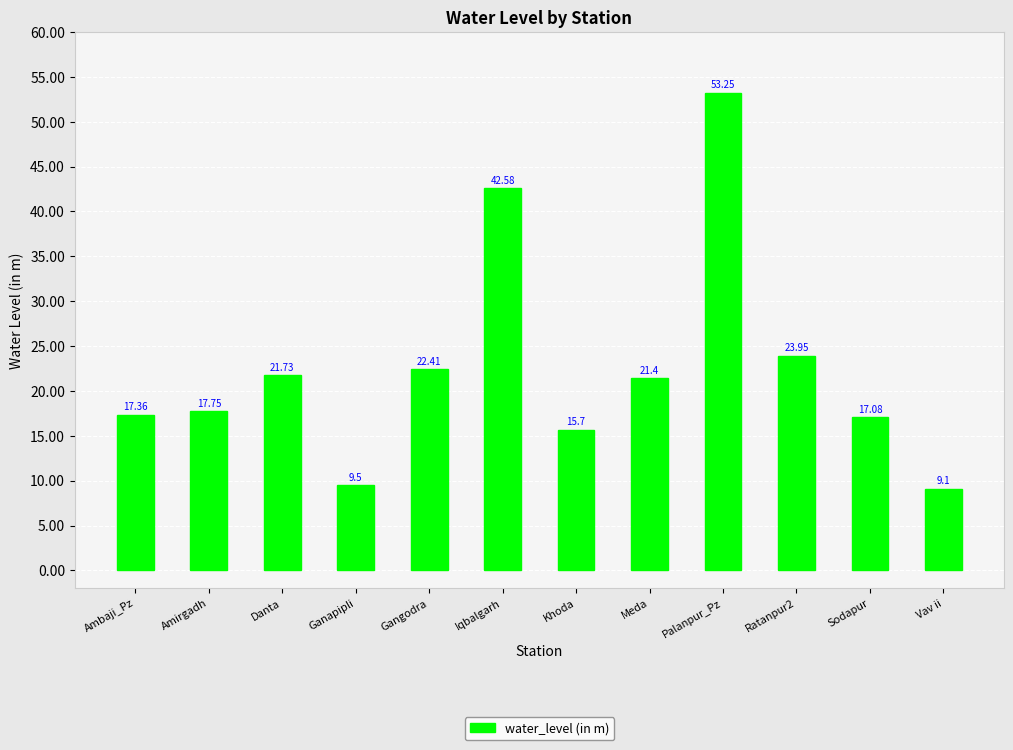

True or false: the data shows 9.1 at Vav ii.

True